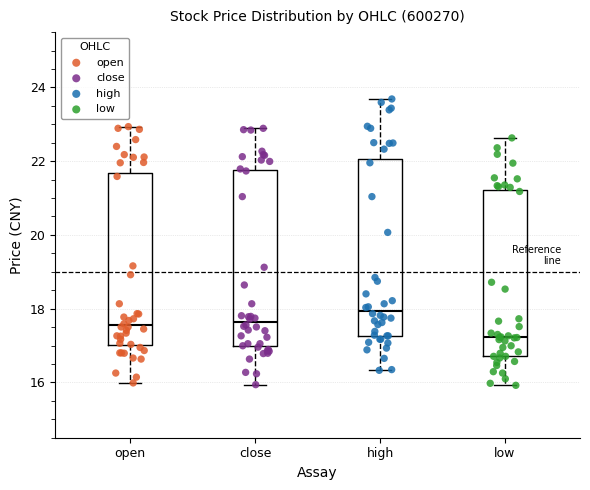

Which box has the highest median line?

high